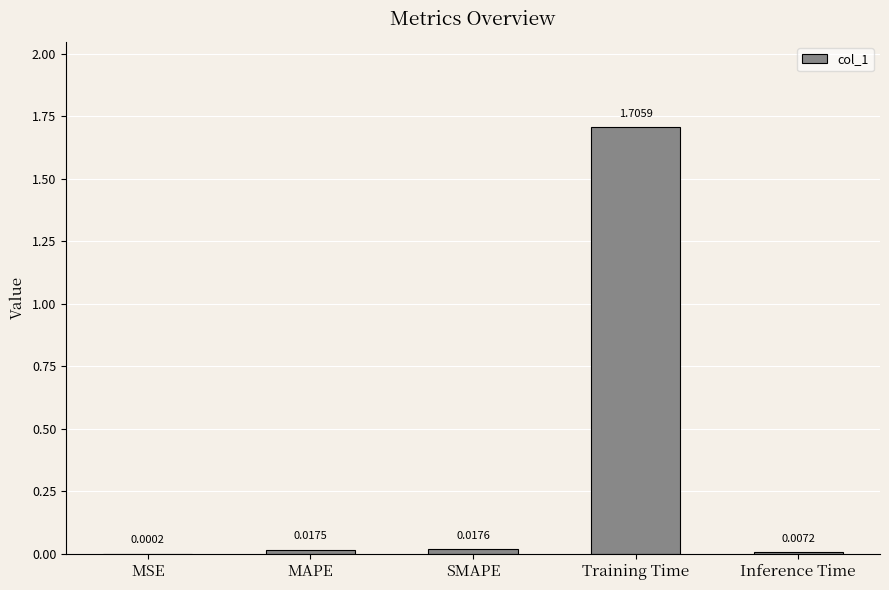

Which category has the highest value across all series?

Training Time